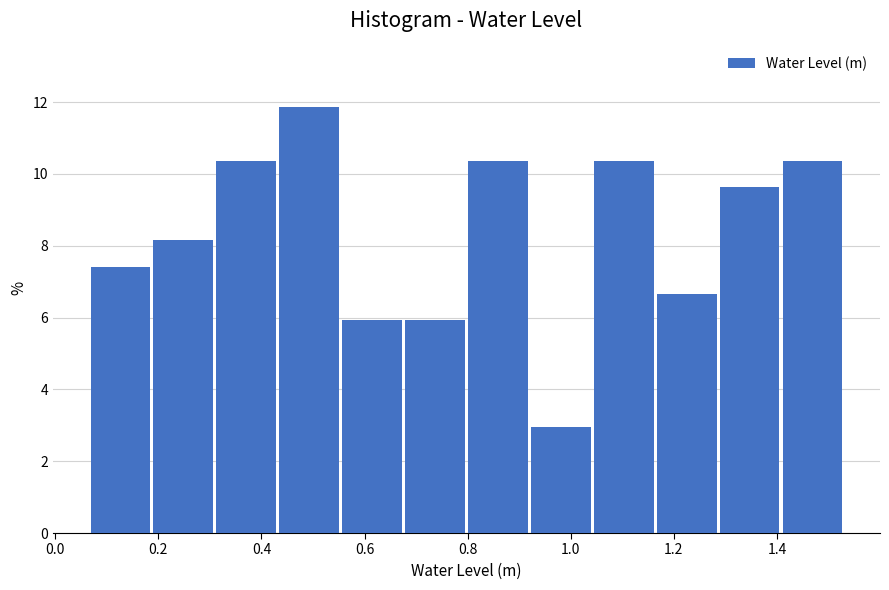

Reading left to right, transcribe this chart: for each bar, give the range it covers on the x-axis and its height. Neither the bar edges nor the heights are printed on the chart, so give them approximately, as read against the axes.

0.06 to 0.18: 7.4
0.18 to 0.30: 8.2
0.30 to 0.44: 10.4
0.44 to 0.56: 11.8
0.56 to 0.68: 6.0
0.68 to 0.80: 6.0
0.80 to 0.92: 10.4
0.92 to 1.04: 3.0
1.04 to 1.16: 10.4
1.16 to 1.28: 6.6
1.28 to 1.40: 9.6
1.40 to 1.54: 10.4